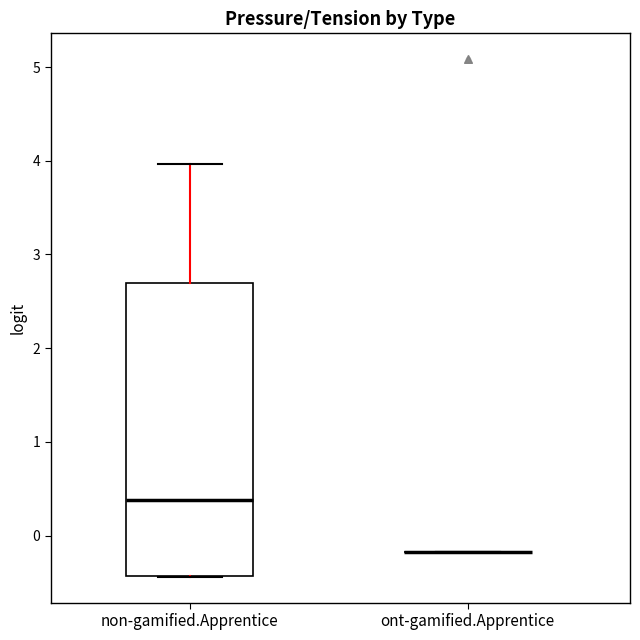

Reading left to right, transcribe this box plot: for each box, give where its median line is, the range the box spans, and where its two whiskers end, as read against the y-axis. The values are not printed on the chart, so give them approximately, as read against the axis.

non-gamified.Apprentice: median 0.4, box -0.4 to 2.7, whiskers -0.4 to 4.0
ont-gamified.Apprentice: box collapsed to a line at -0.2, whiskers -0.2 to -0.2